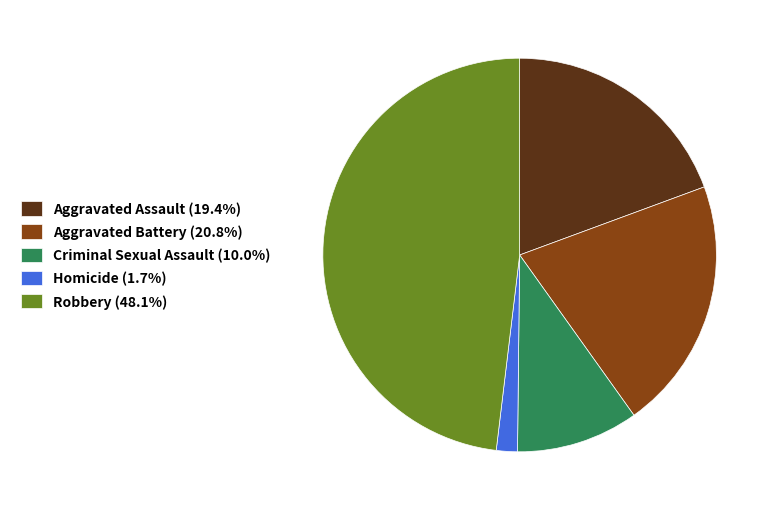

Is it true that Homicide is 8% of the pie?

False